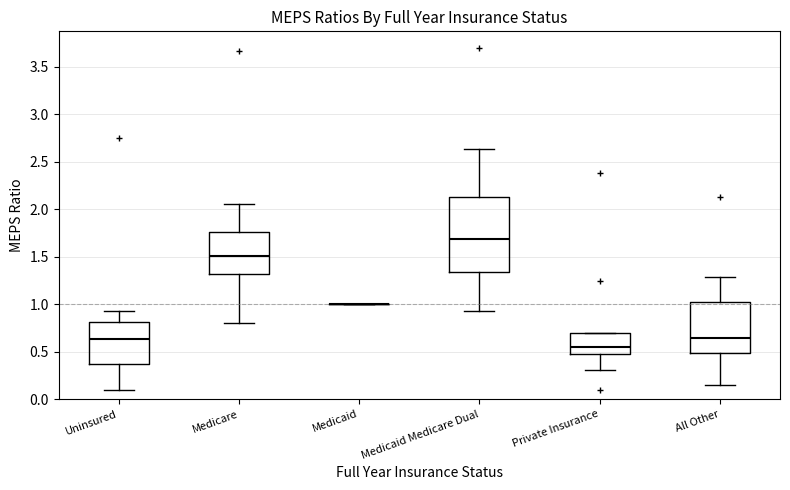

Reading left to right, read every box against the y-axis: the position of its median line, the range the box covers, and the ends of its whiskers. The values are not printed on the chart, so give them approximately, as read against the axis.

Uninsured: median 0.65, box 0.35 to 0.80, whiskers 0.10 to 0.90
Medicare: median 1.50, box 1.30 to 1.75, whiskers 0.80 to 2.05
Medicaid: box collapsed to a line at 1.00, whiskers 1.00 to 1.00
Medicaid Medicare Dual: median 1.70, box 1.35 to 2.10, whiskers 0.90 to 2.65
Private Insurance: median 0.55, box 0.45 to 0.70, whiskers 0.30 to 0.70
All Other: median 0.65, box 0.50 to 1.05, whiskers 0.15 to 1.30